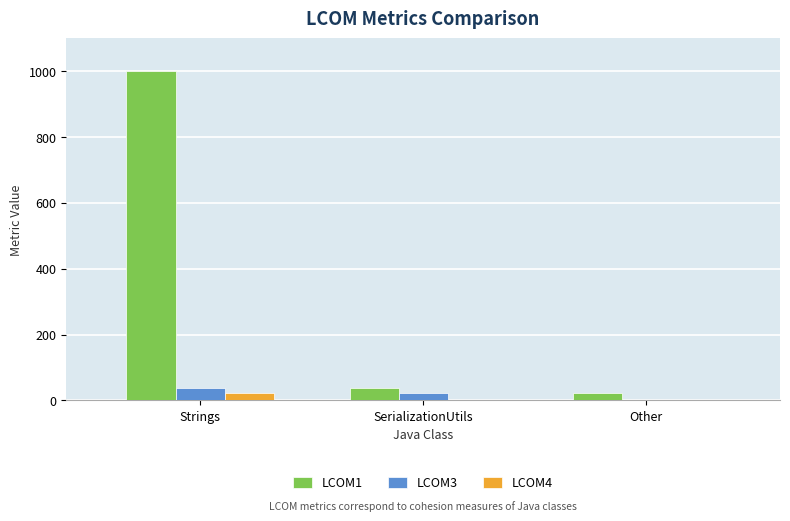

Reading left to right, extract all data points from this chart.

LCOM1: 1000	38	22
LCOM3: 38	22	0
LCOM4: 22	0	0